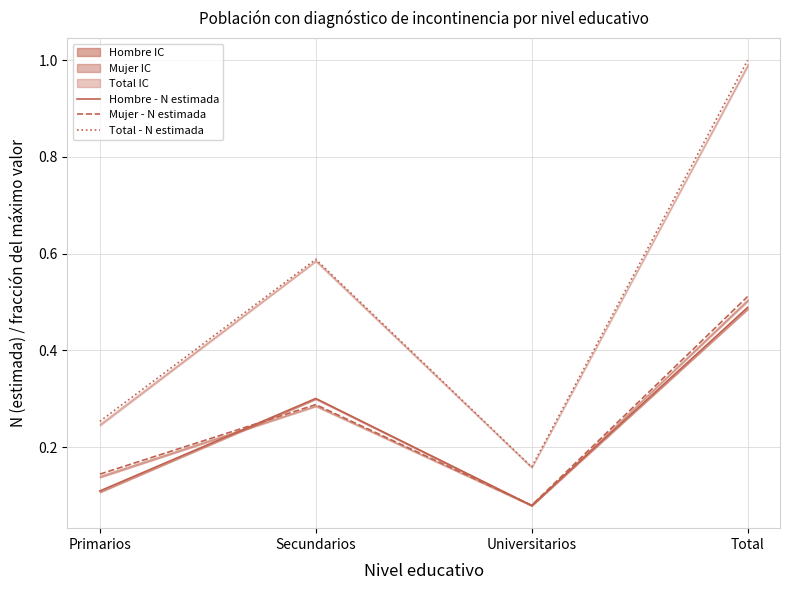

What is the difference between the highest and lowest values at Universitarios?

0.1